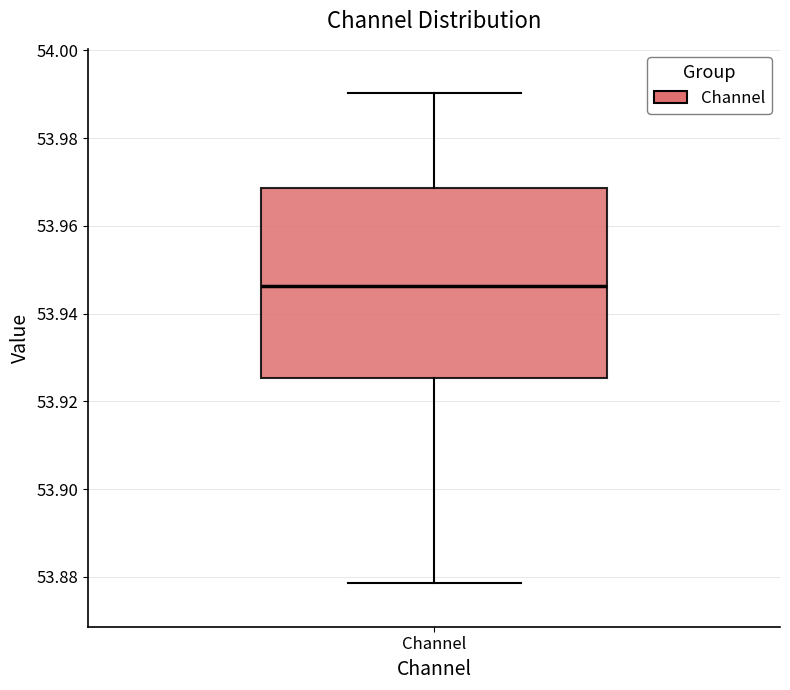

Where does the upper whisker of the box for Channel end on the y-axis? The values are not printed on the chart, so give them approximately, as read against the axis.

53.990